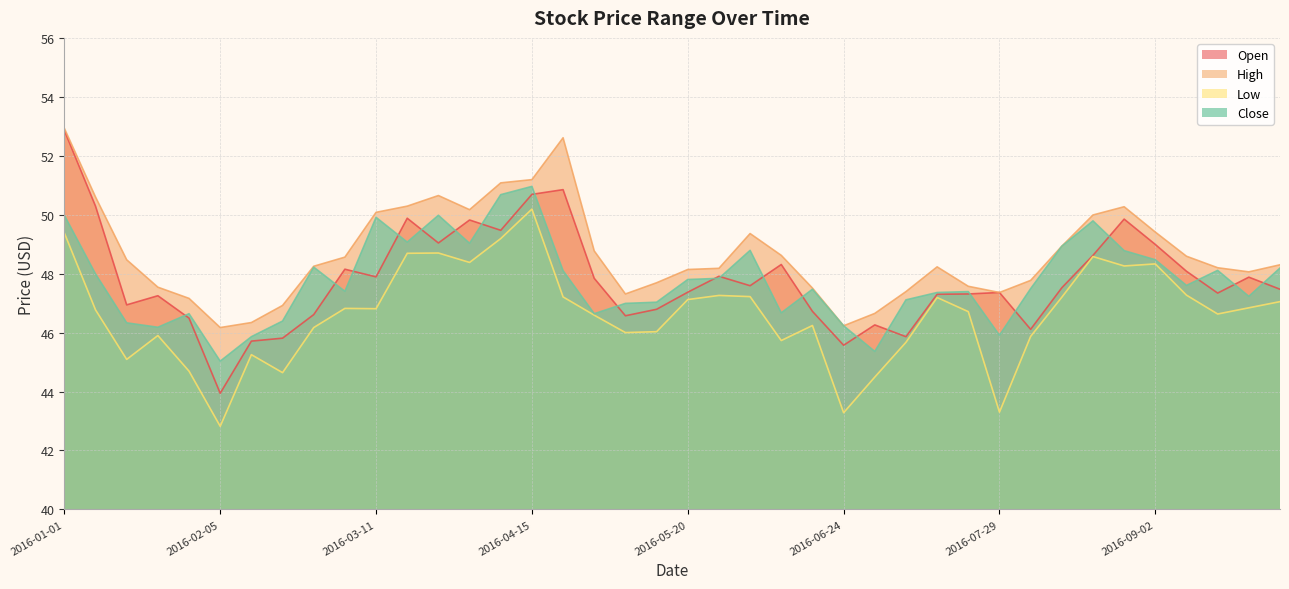

What position from the left is 2016-02-05?

6